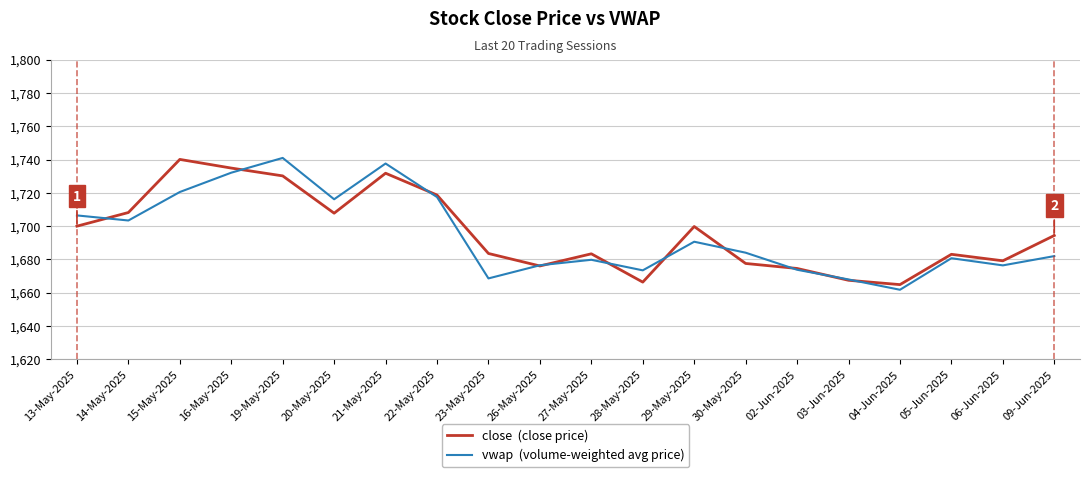

What is the spread (max minus min) of values at 16-May-2025?

2.8